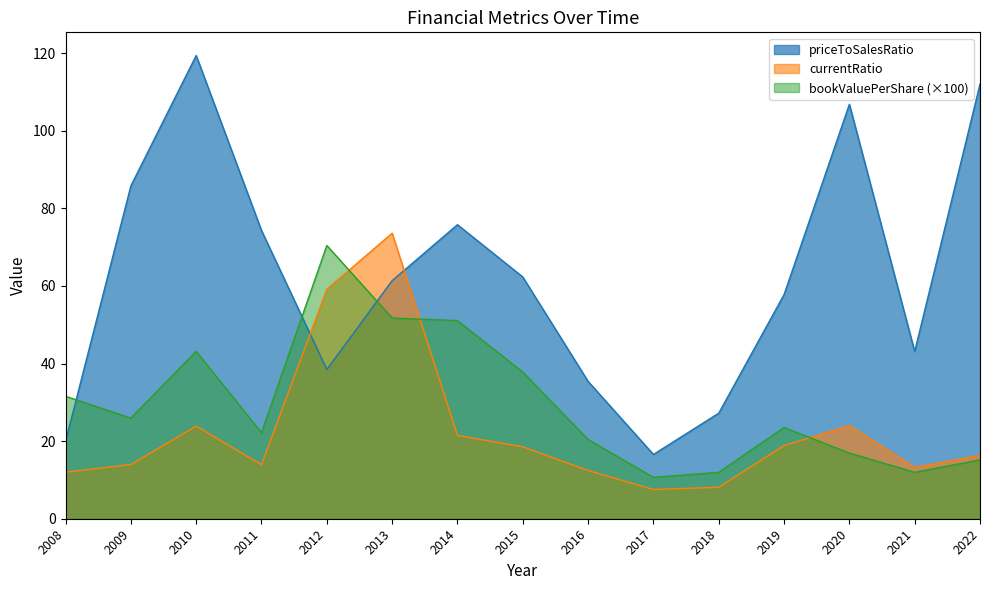

How many lines are shown in the chart?

3